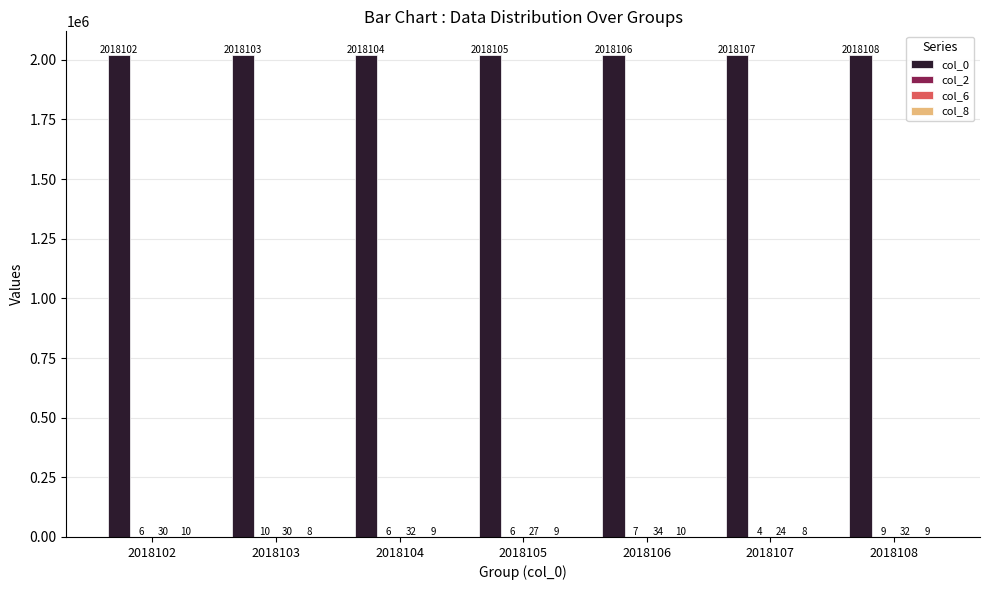

At which label does col_0 reach its peak?

2018108